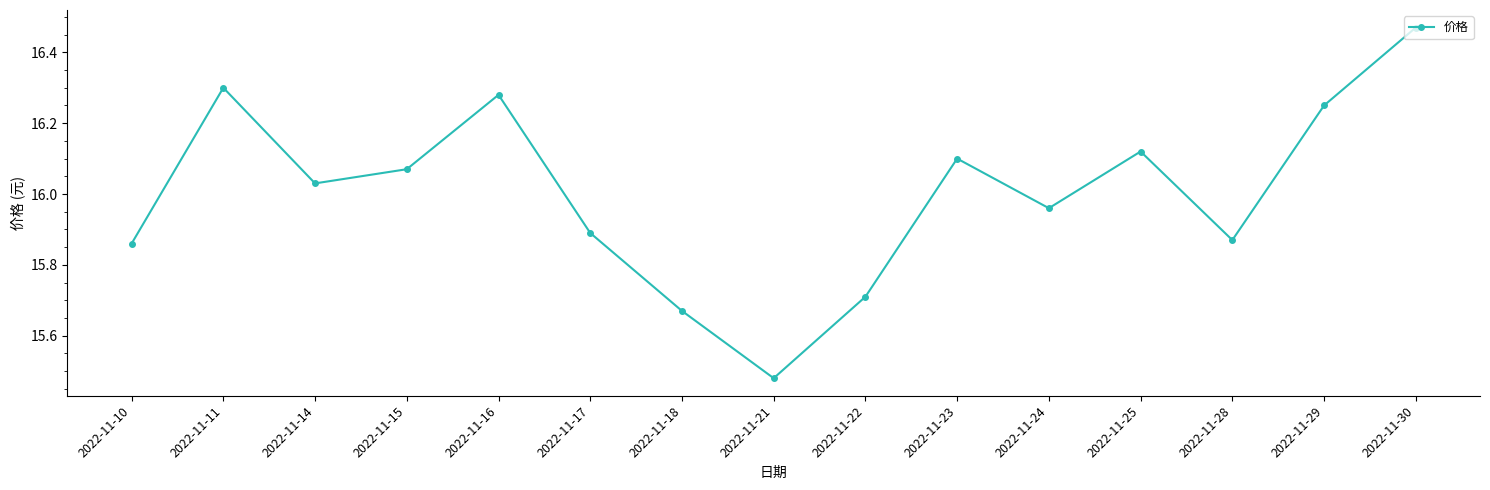

The value at 2022-11-25 is 16.1. True or false?

True